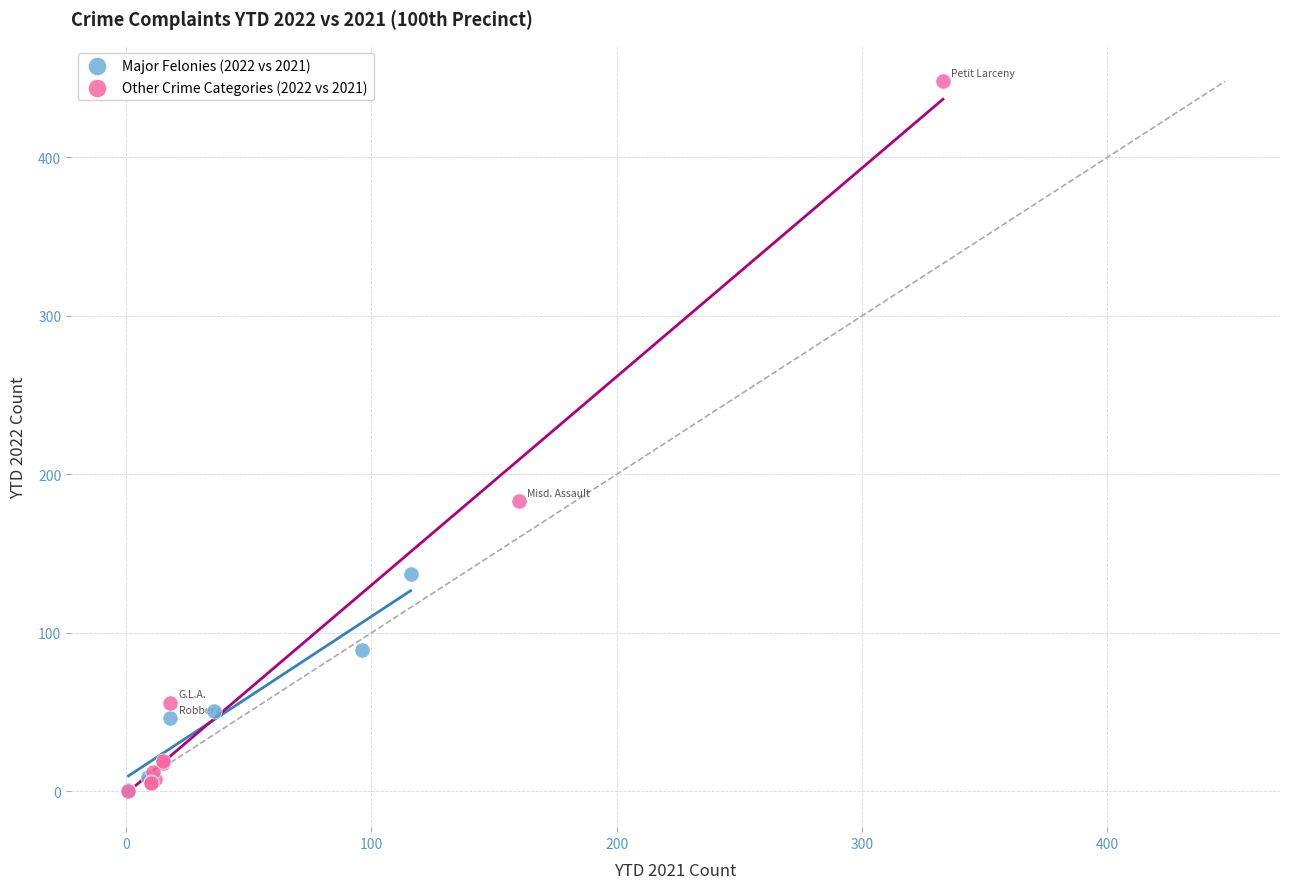

What are all the series names shown in the legend?

Major Felonies (2022 vs 2021), Other Crime Categories (2022 vs 2021)